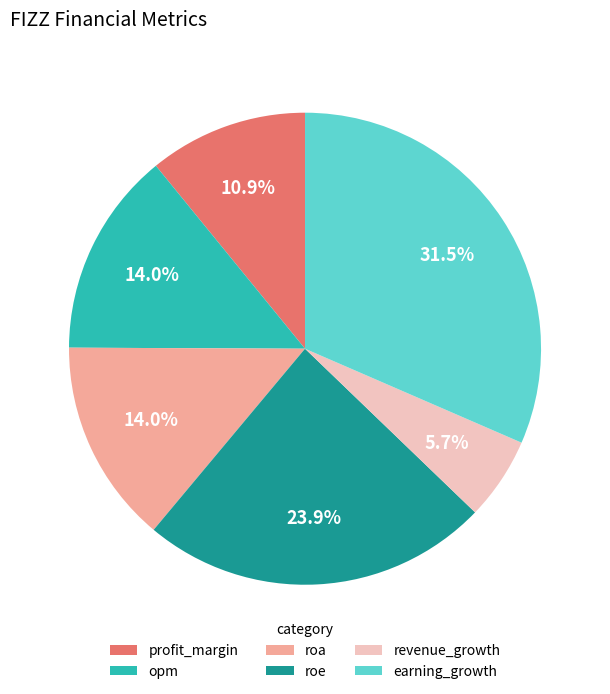

Approximately how many times larger is the value at roe compared to opm?

1.7